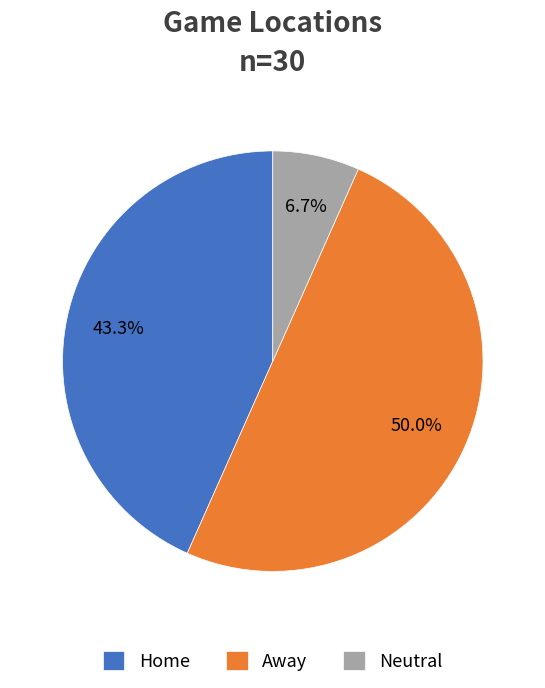

What portion of the pie excludes Home?

56.7%